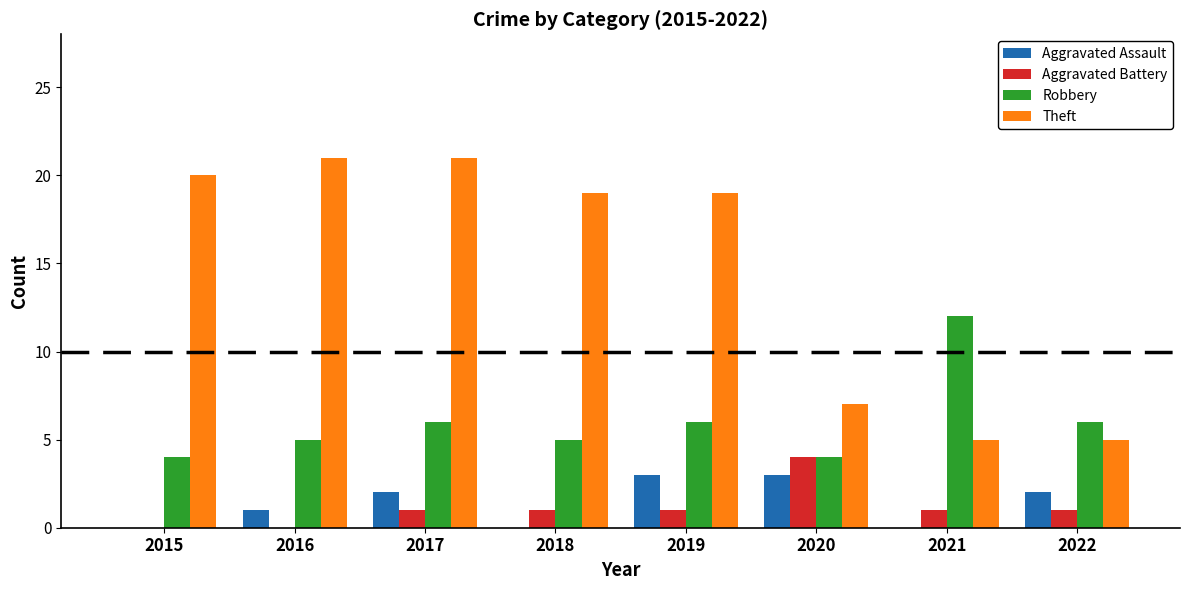

True or false: Theft has a value of 2 at 2020.

False